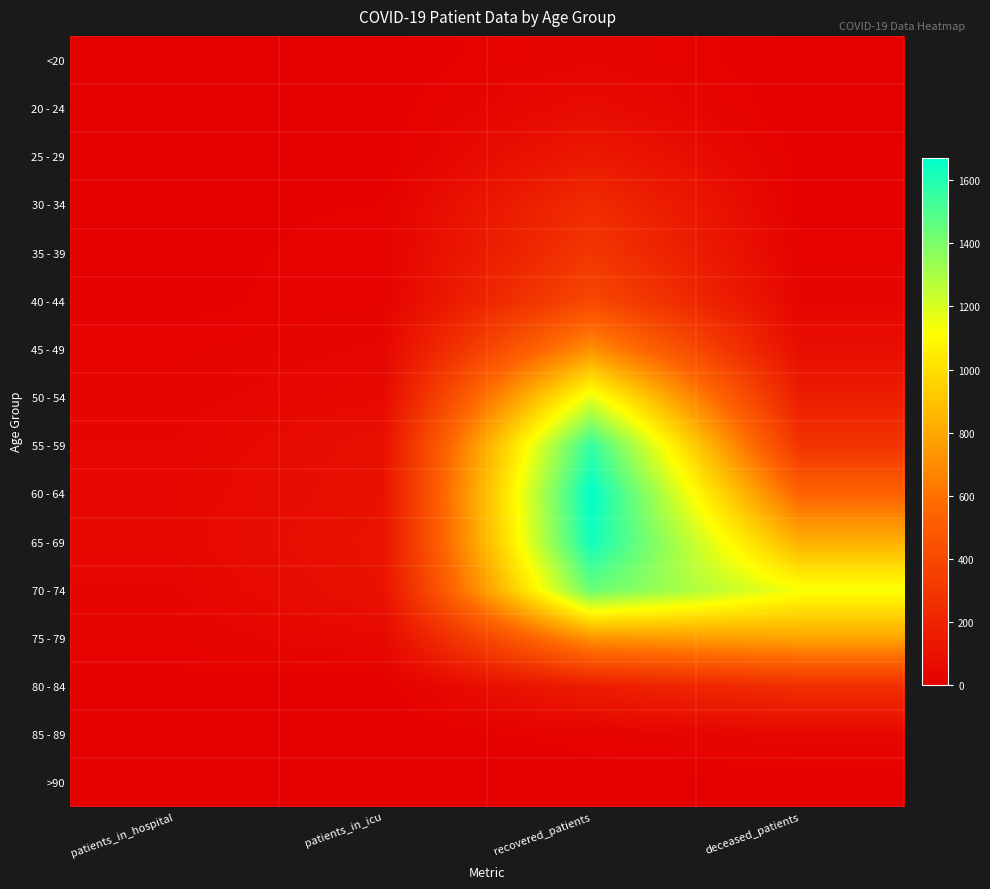

What is the total value across all series at deceased_patients?

4194